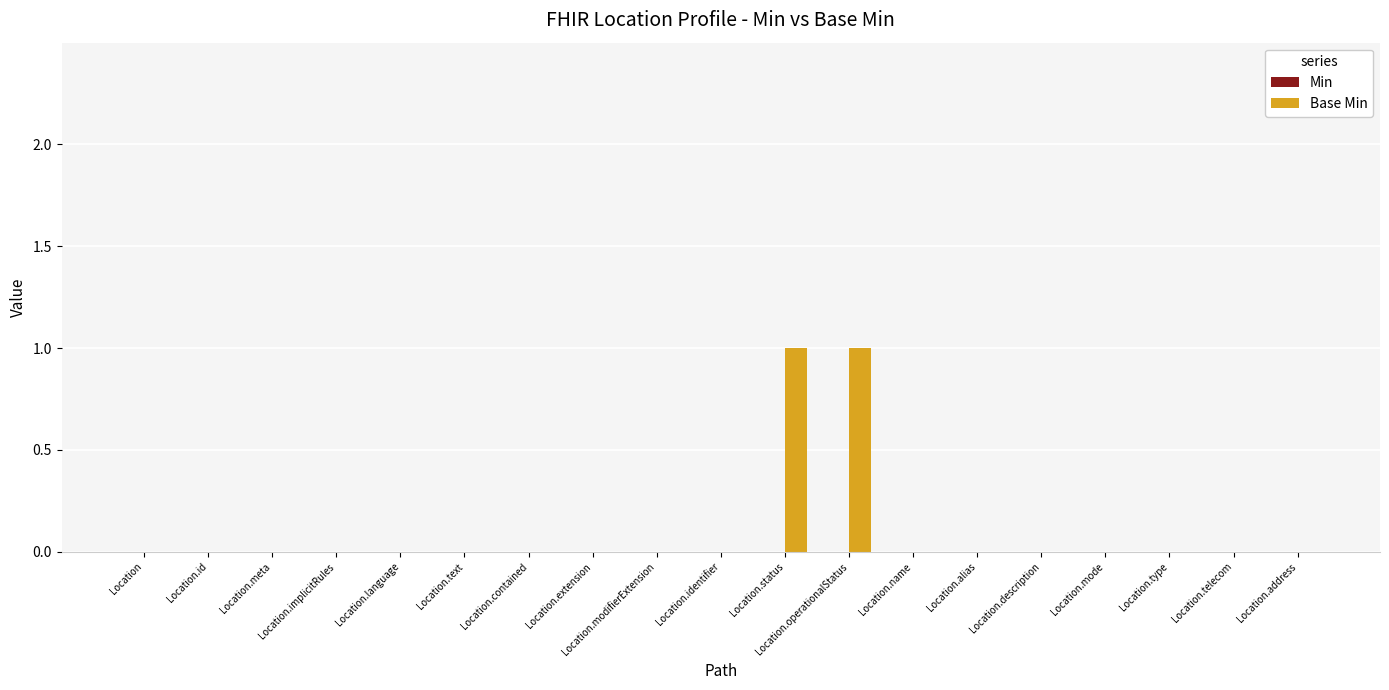

The chart shows a value of -1 at Location.extension. True or false?

False